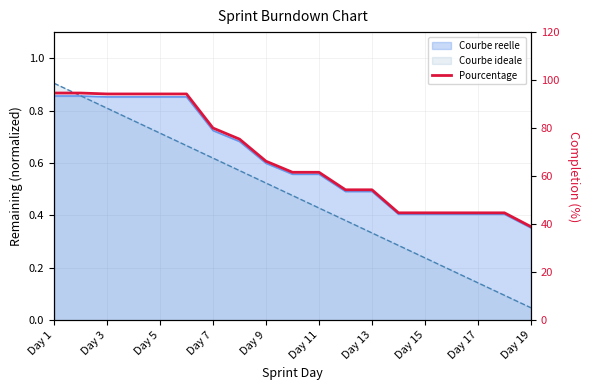

What is the value of the 1st point from the left?

94.6